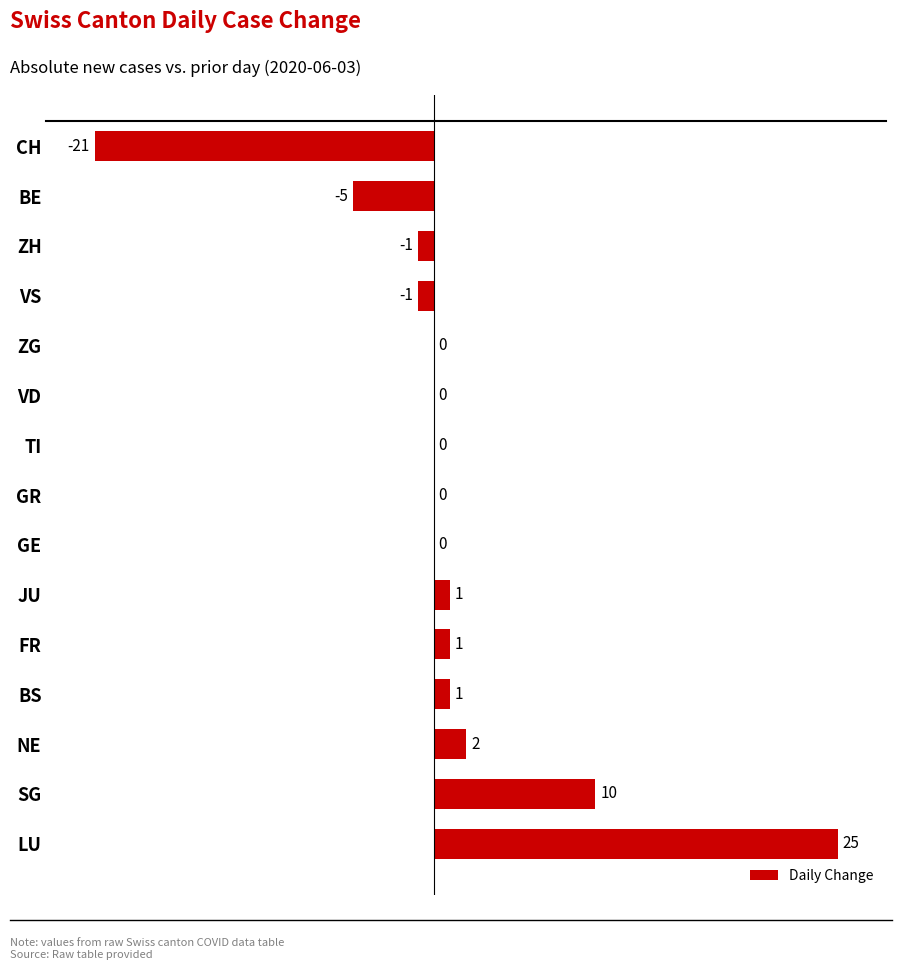

Reading bottom to top, transcribe all the data shown in this chart.

LU=25	SG=10	NE=2	BS=1	FR=1	JU=1	GE=0	GR=0	TI=0	VD=0	ZG=0	VS=-1	ZH=-1	BE=-5	CH=-21